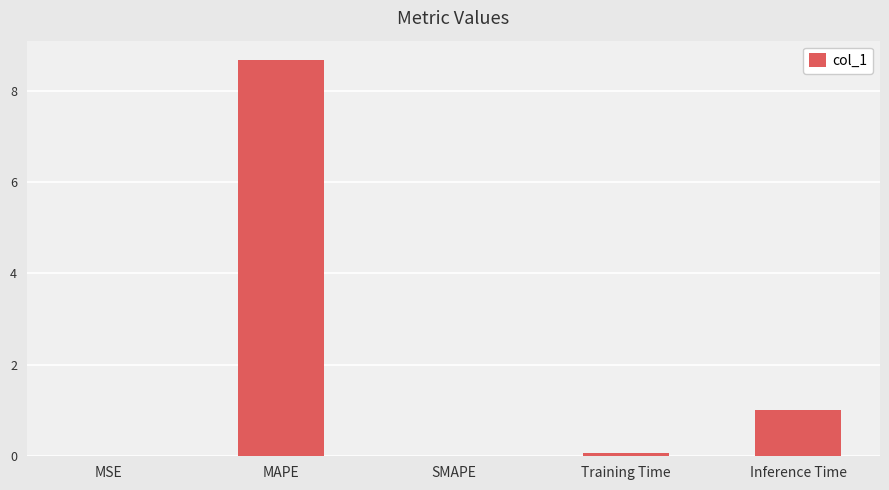

True or false: the data shows 1.7 at Inference Time.

False